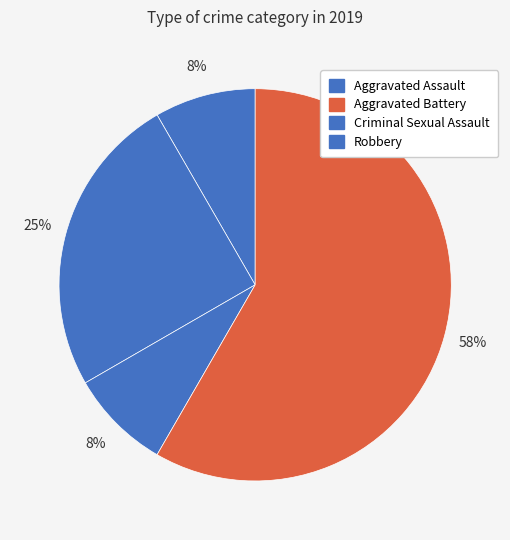

To the nearest percent, what is the combined percentage of Aggravated Assault and Aggravated Battery?

33%